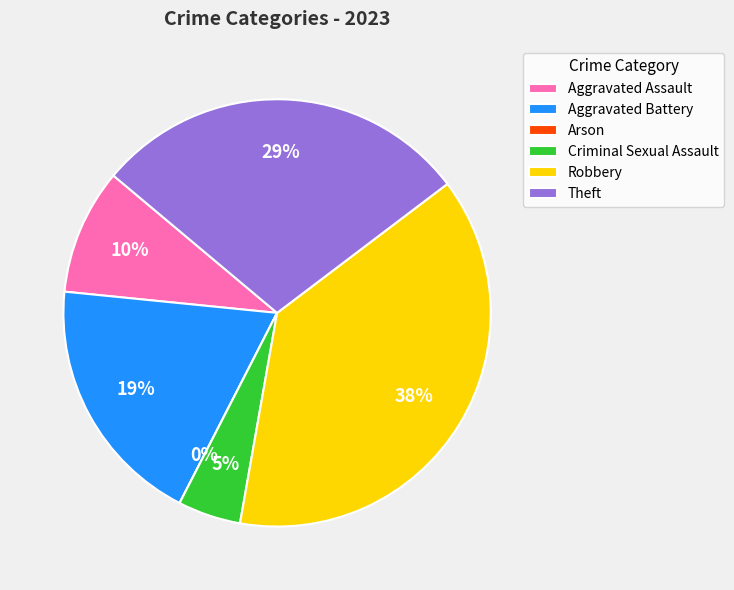

Count the number of slices in the pie.

6